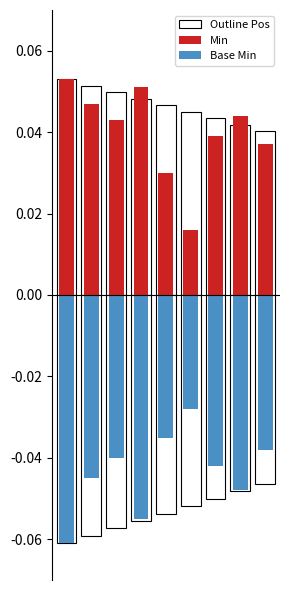

Reading right to left, transcribe all the data shown in this chart.

Min: 0.0	0.0	0.0	0.0	0.0	0.1	0.0	0.0	0.1
Base Min: -0.0	-0.0	-0.0	-0.0	-0.0	-0.1	-0.0	-0.0	-0.1